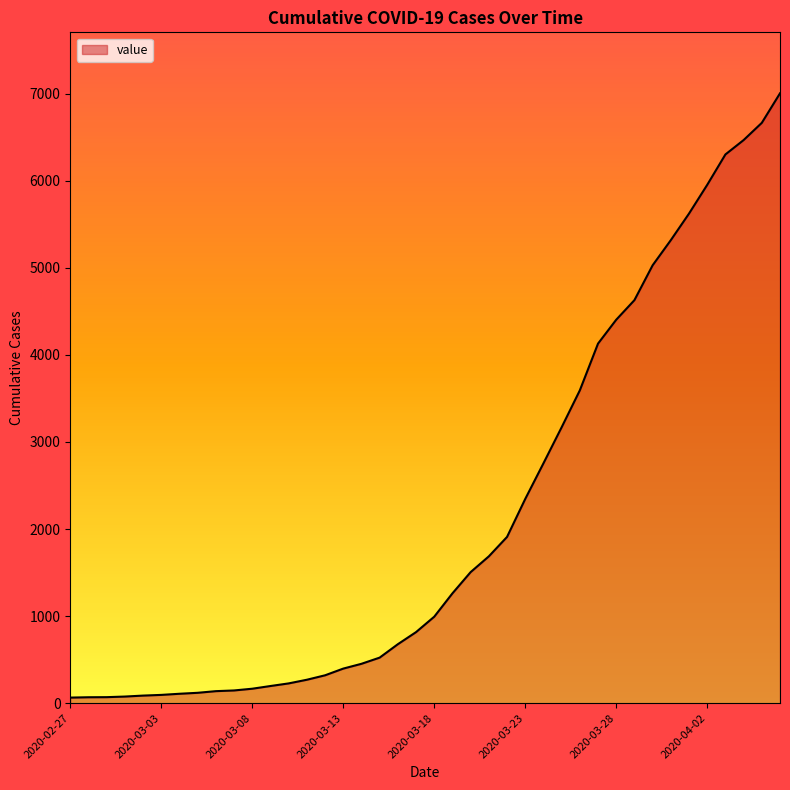

How many lines are shown in the chart?

1